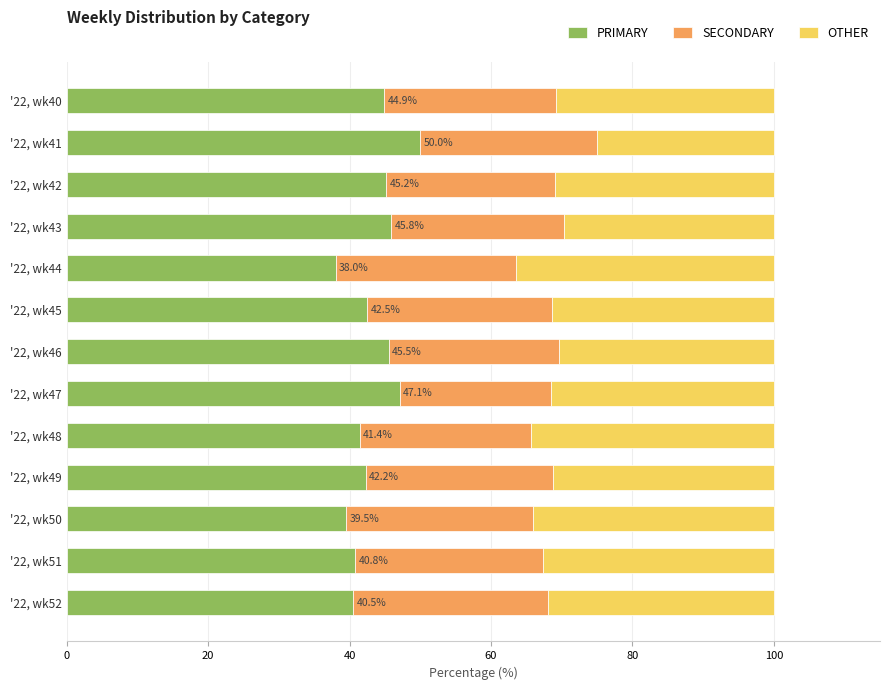

What is the total value across all series at '22, wk48?

100.0